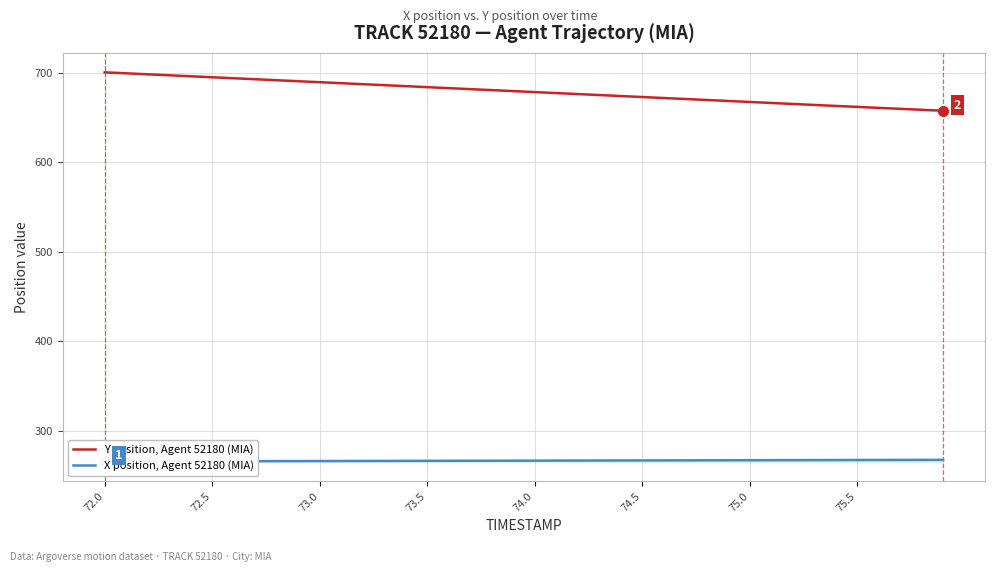

Which series has the widest spread of values?

Y position, Agent 52180 (MIA)